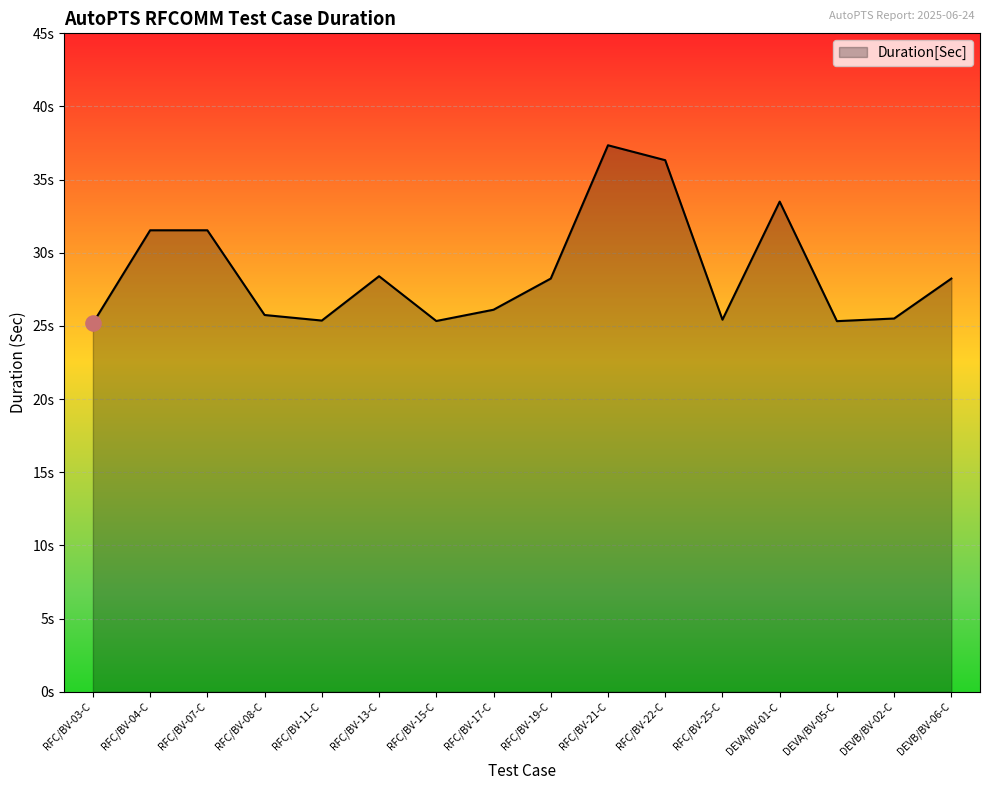

What is the change in value from RFC/BV-13-C to DEVA/BV-01-C?

+5.1